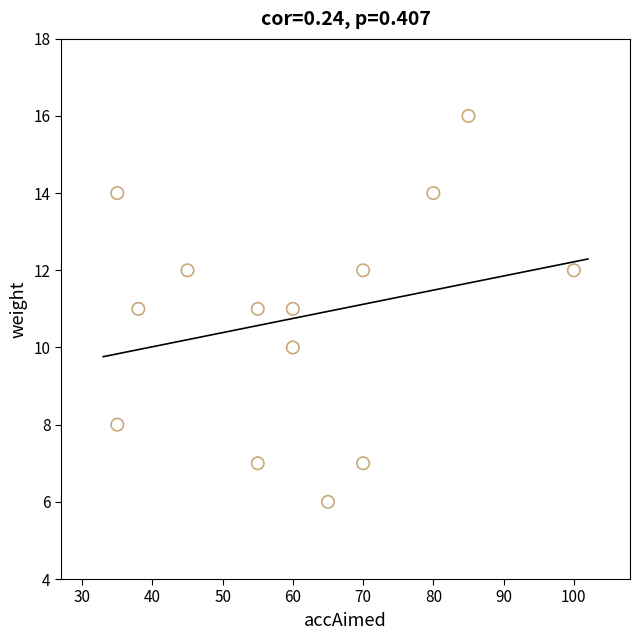

What is the range of Y values (max minus min)?

10